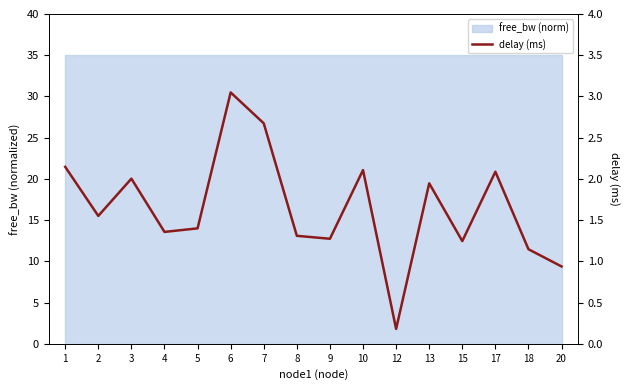

Between 2 and 17, which is larger?

17